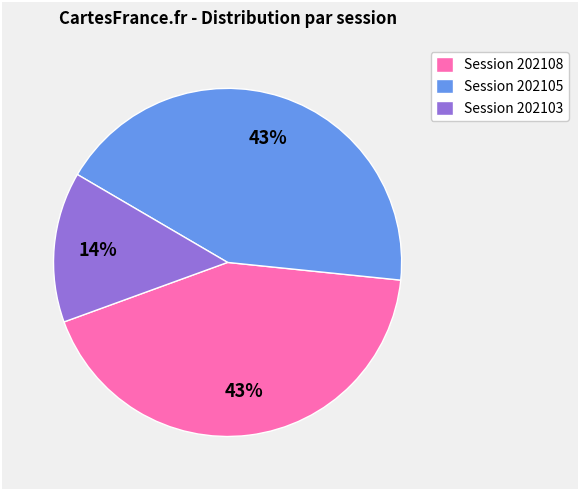

Is there any slice that represents more than half of the pie?

No